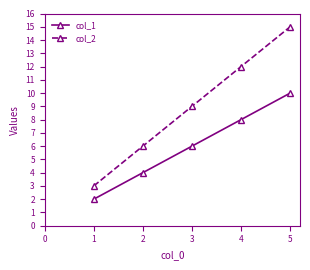

True or false: col_1 and col_2 intersect in this chart.

False